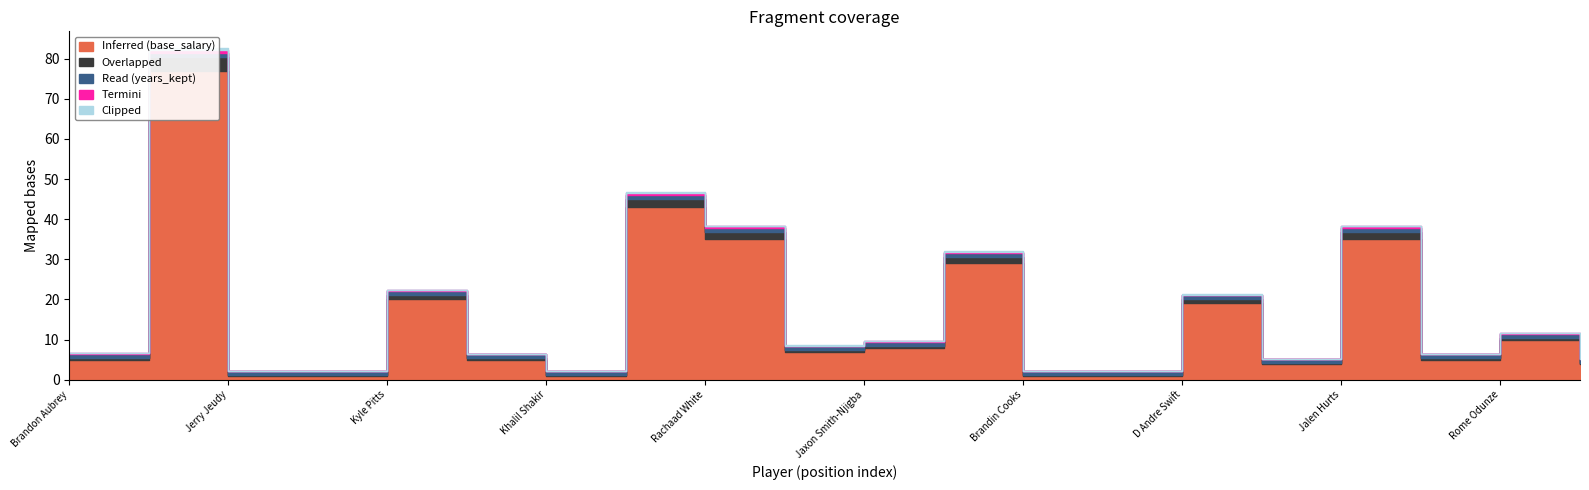

At how many categories does at least one series exceed 60?

1